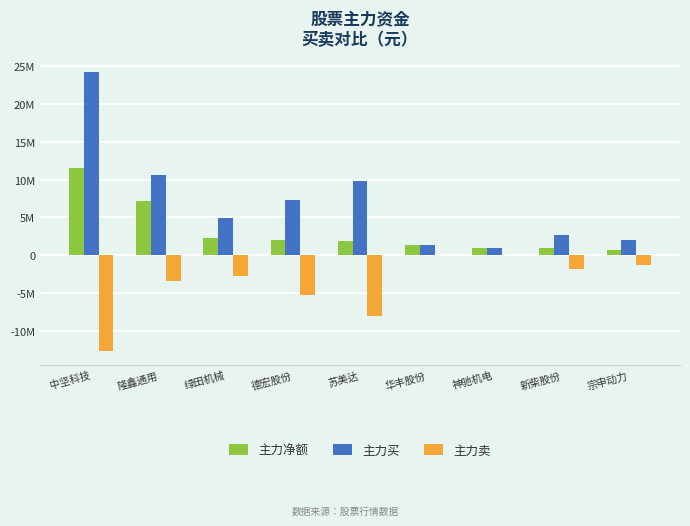

Which label corresponds to the largest value in the chart?

中坚科技